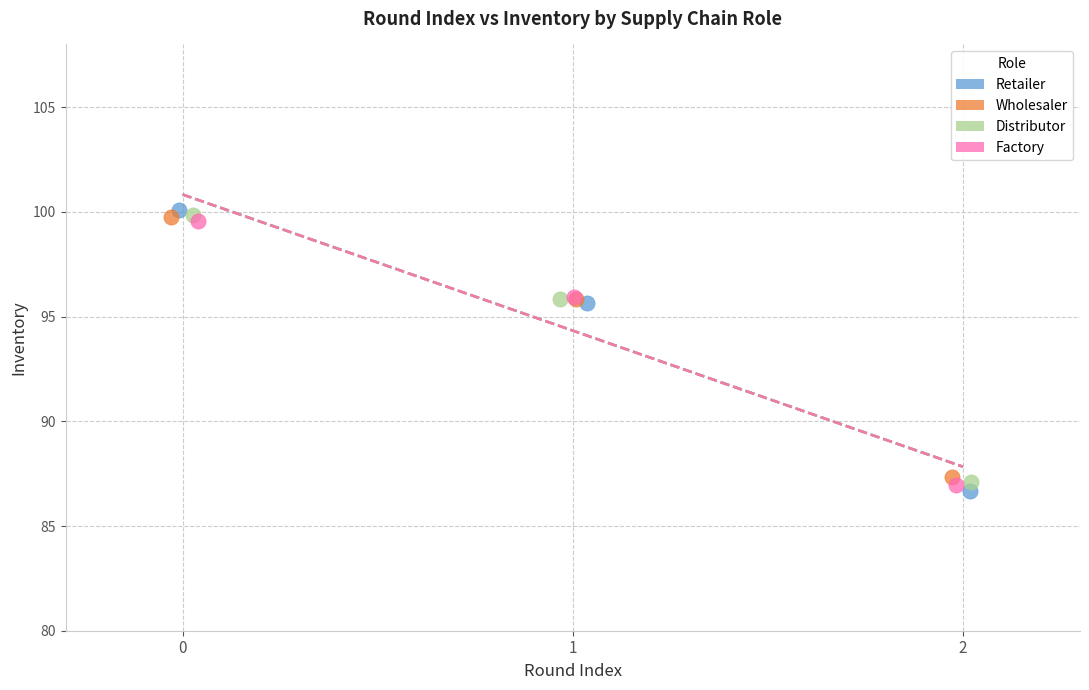

Which series has the largest Y range (max minus min)?

Retailer